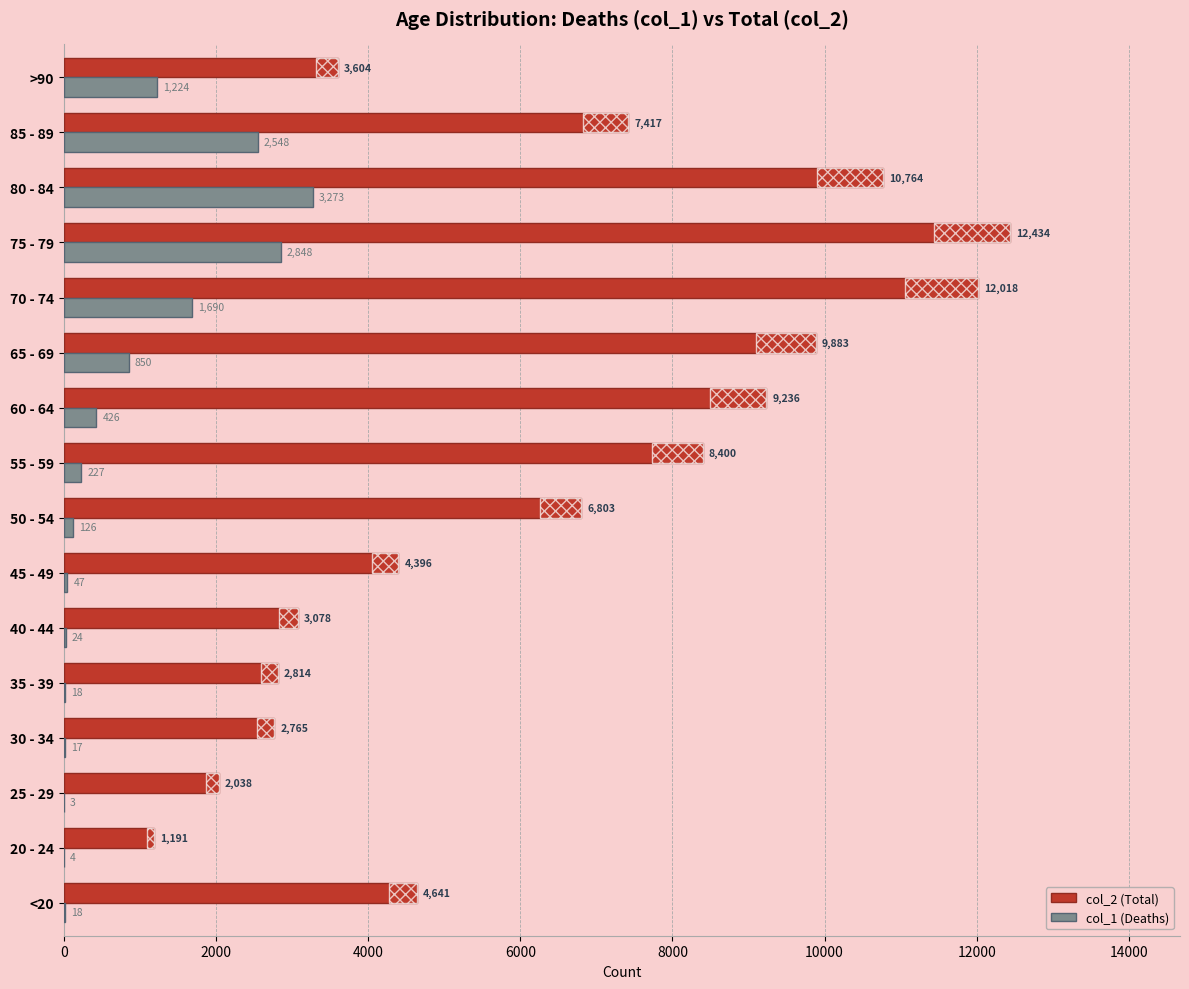

What is the spread (max minus min) of values at 65 - 69?

9033